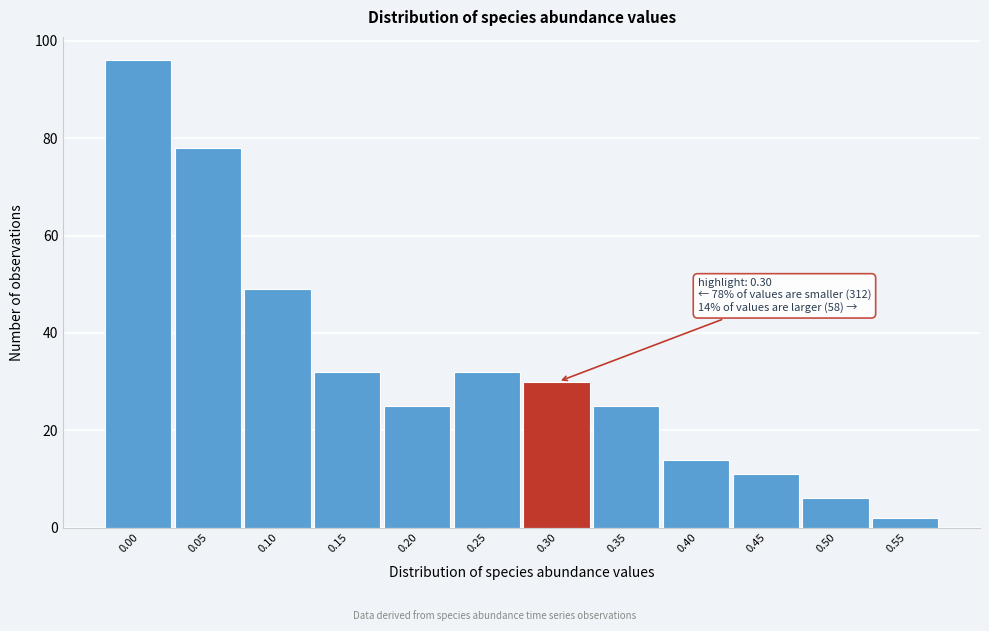

Reading left to right, extract all data points from this chart.

96	78	49	32	25	32	30	25	14	11	6	2